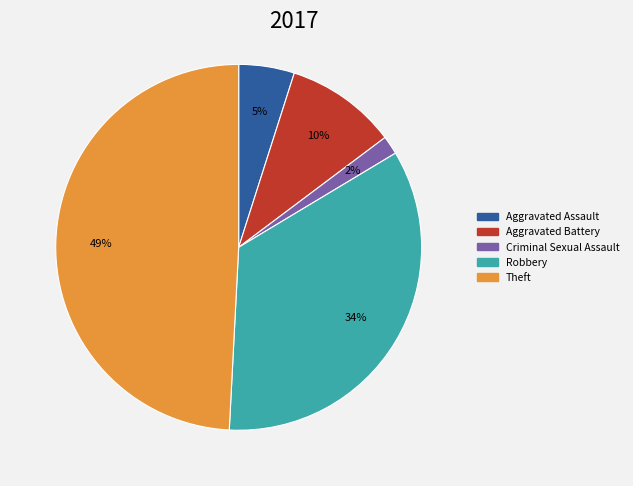

Is there a majority slice in this chart?

No